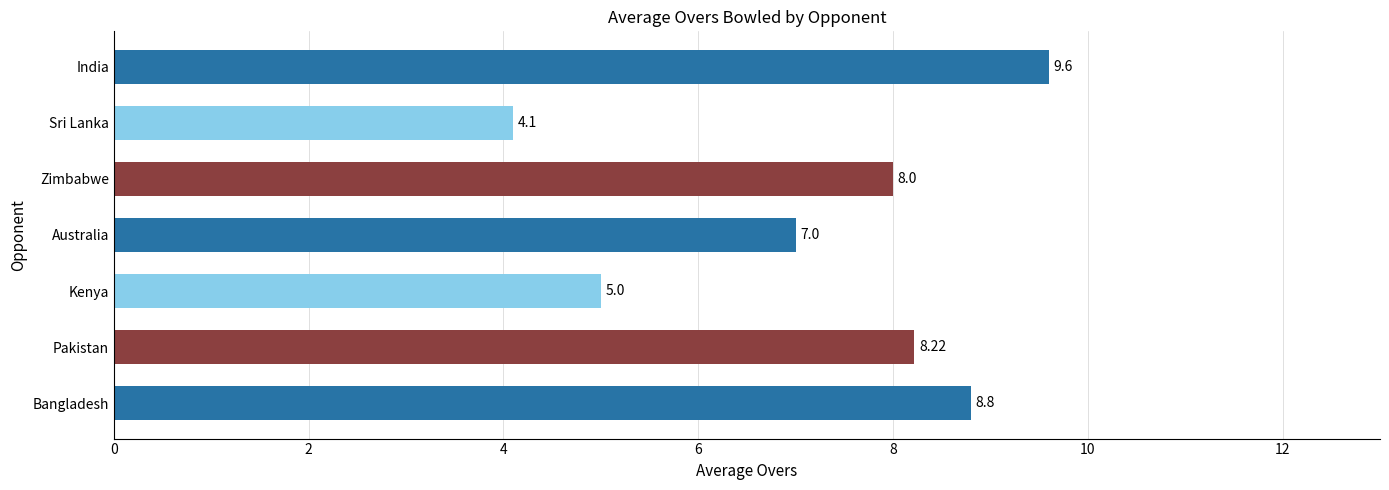

Which label corresponds to the largest value in the chart?

India